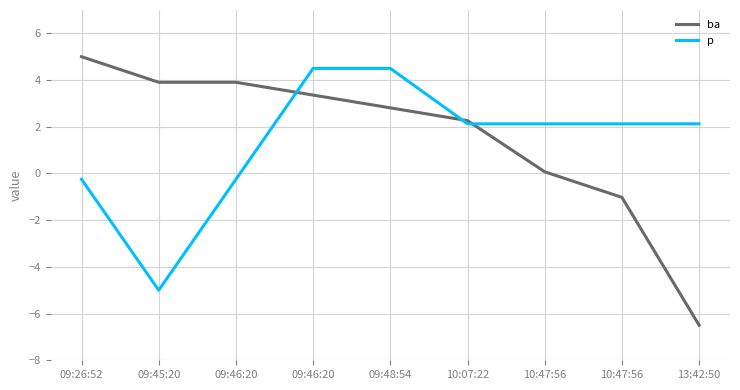

How many lines are shown in the chart?

2